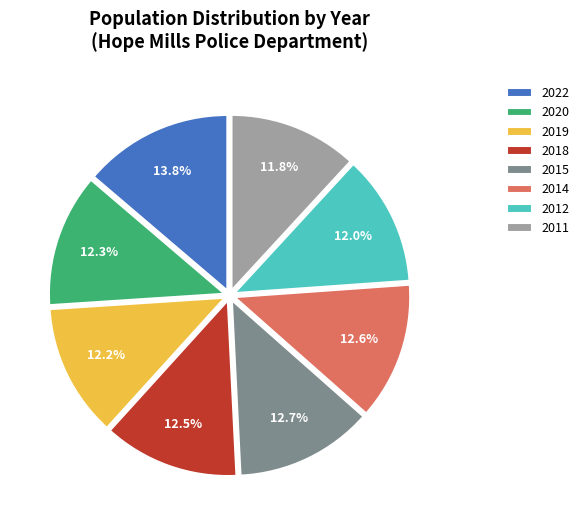

Which category has the biggest portion of the pie?

2022